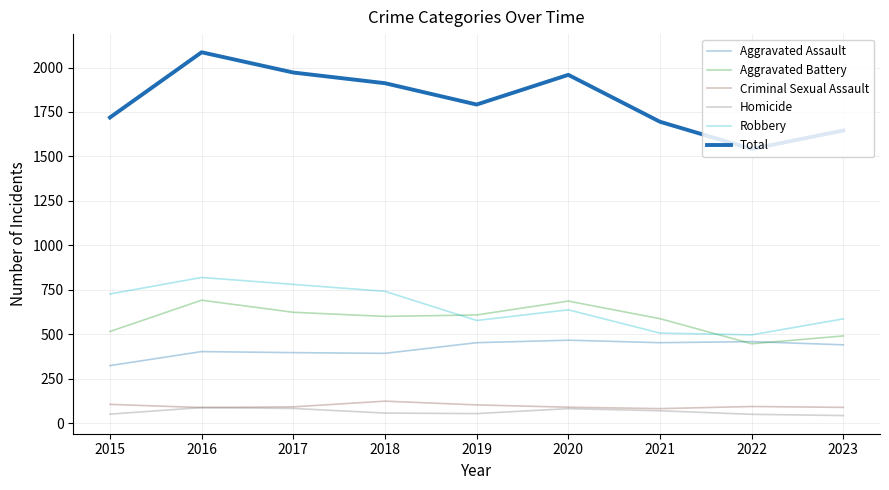

At which label does Criminal Sexual Assault first exceed 91?

2015